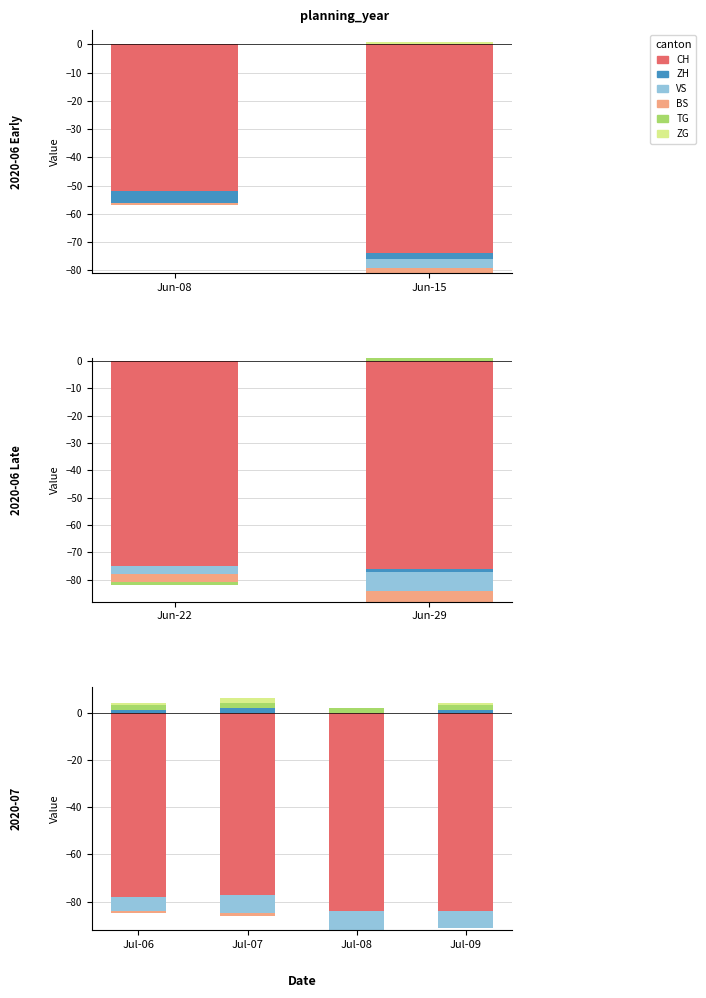

What are all the series names shown in the legend?

CH, ZH, VS, BS, TG, ZG